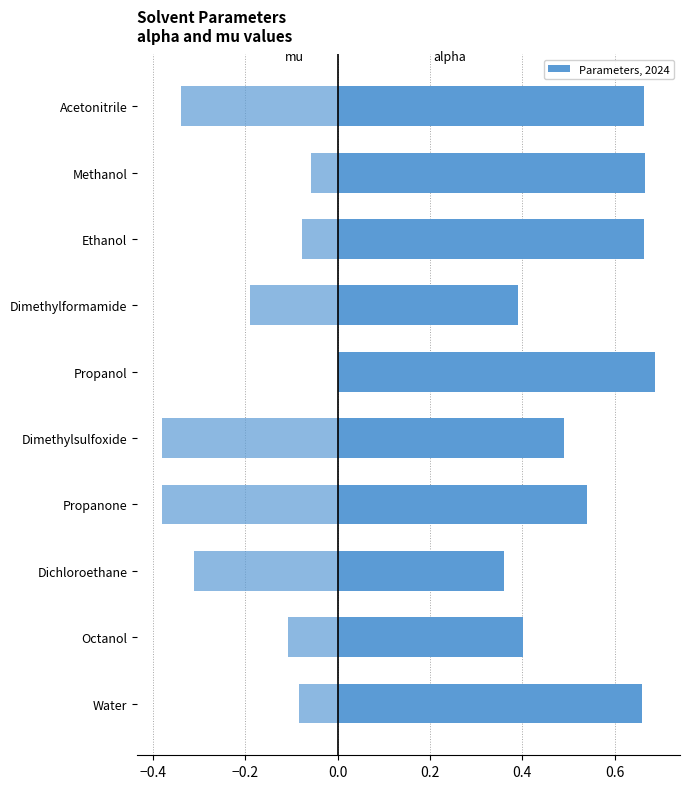

Reading left to right, list all the values displayed in this chart.

alpha: 0.7	0.4	0.4	0.5	0.5	0.7	0.4	0.7	0.7	0.7
mu: -0.1	-0.1	-0.3	-0.4	-0.4	0.0	-0.2	-0.1	-0.1	-0.3